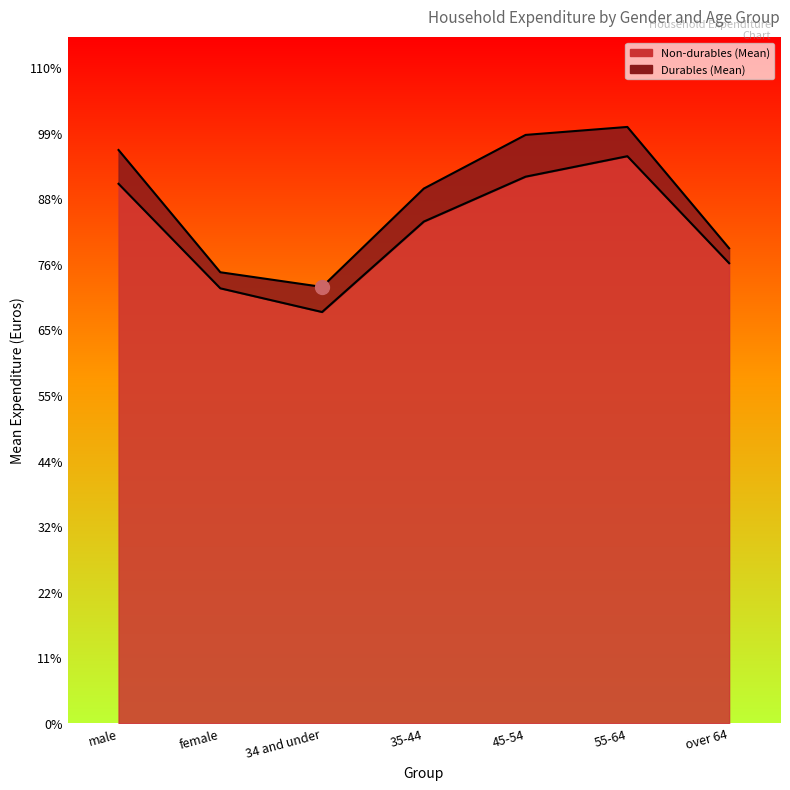

Where is the data nearest to the value 21646?

35-44